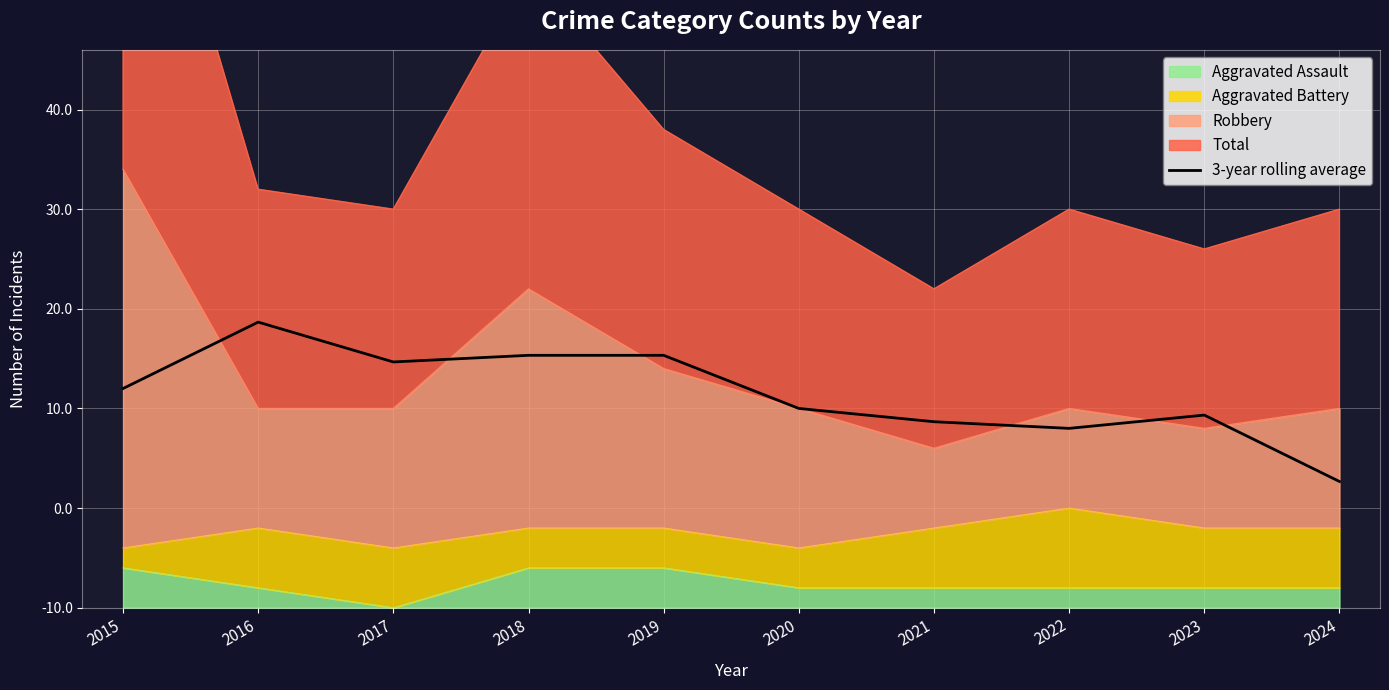

Where is the data nearest to the value 10?

2020